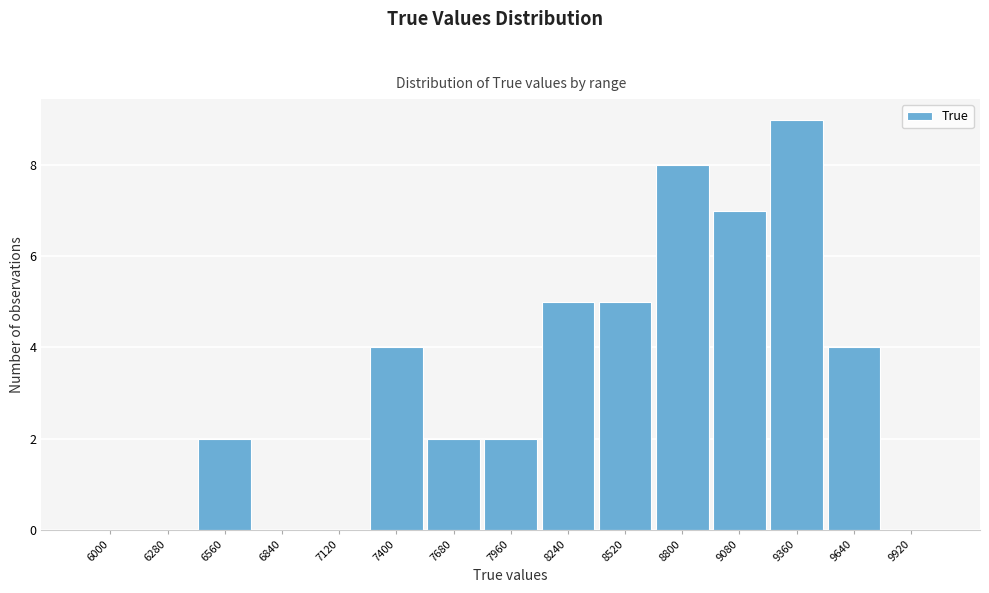

Reading left to right, extract all data points from this chart.

6000=0	6280=0	6560=2	6840=0	7120=0	7400=4	7680=2	7960=2	8240=5	8520=5	8800=8	9080=7	9360=9	9640=4	9920=0